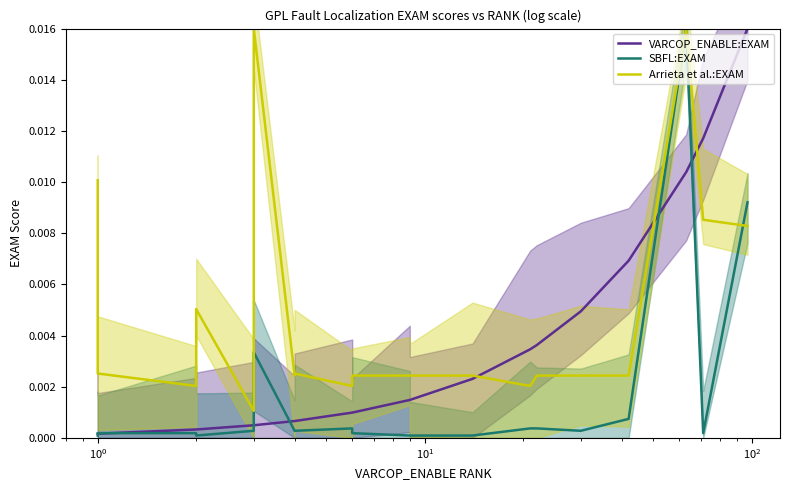

In Arrieta et al.:EXAM, how many points are lower than both neighbors (excluding endpoints)?

5